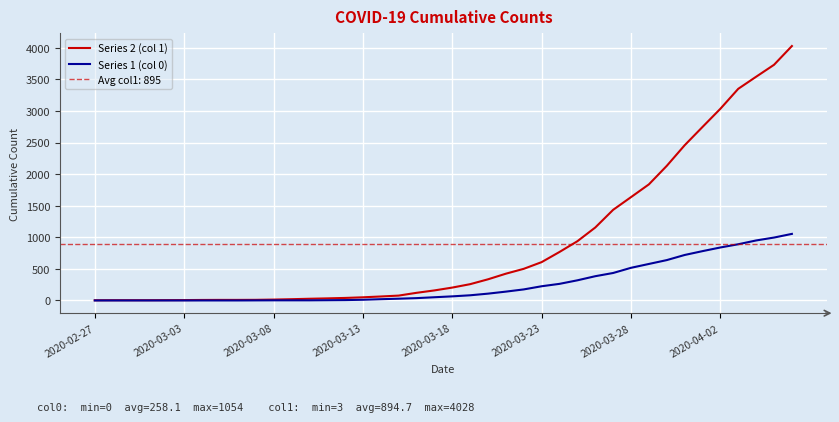

True or false: Series 2 (col 1) has more than 2 interior local peaks.

False